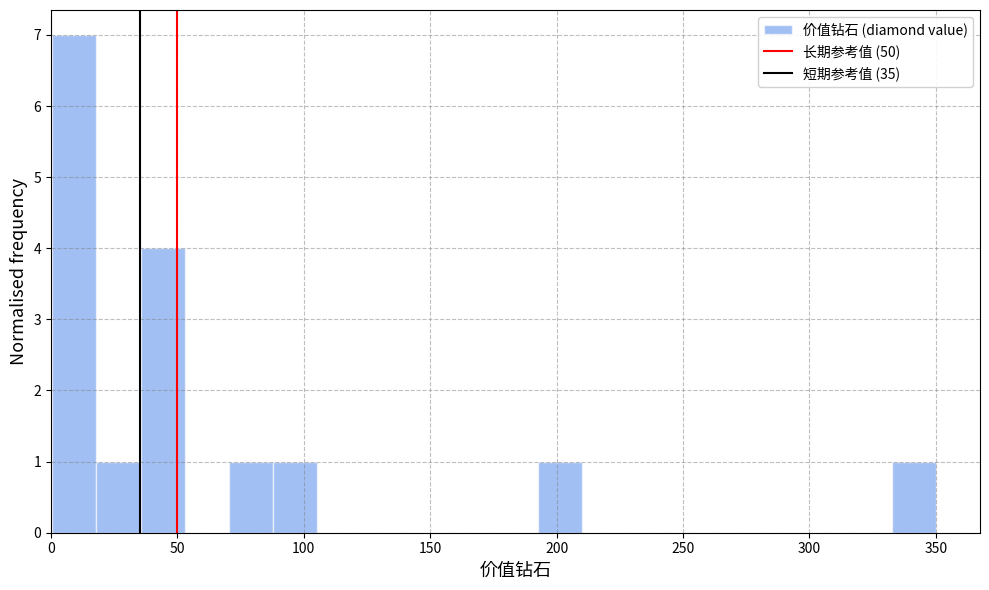

Around what value on the x-axis is the tallest bar? Give the approximate position of its centre, as read against the axis.

10